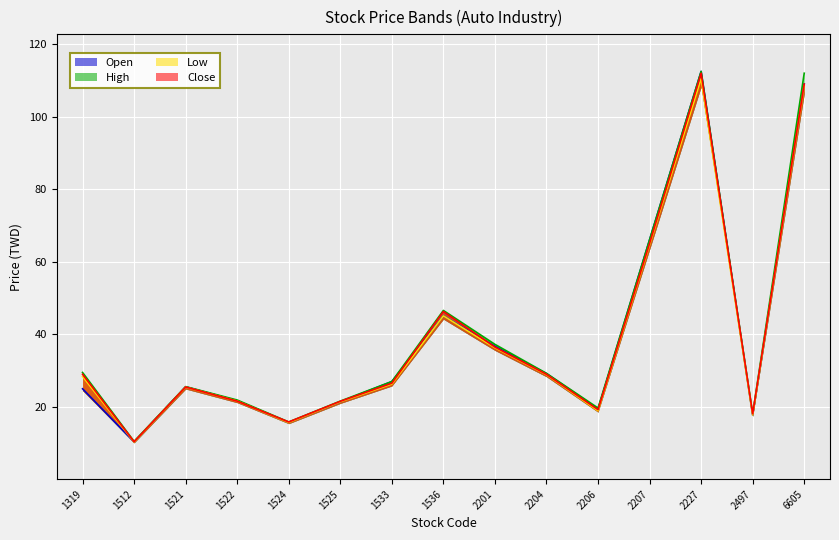

Does the chart display data point markers on the line(s)?

No